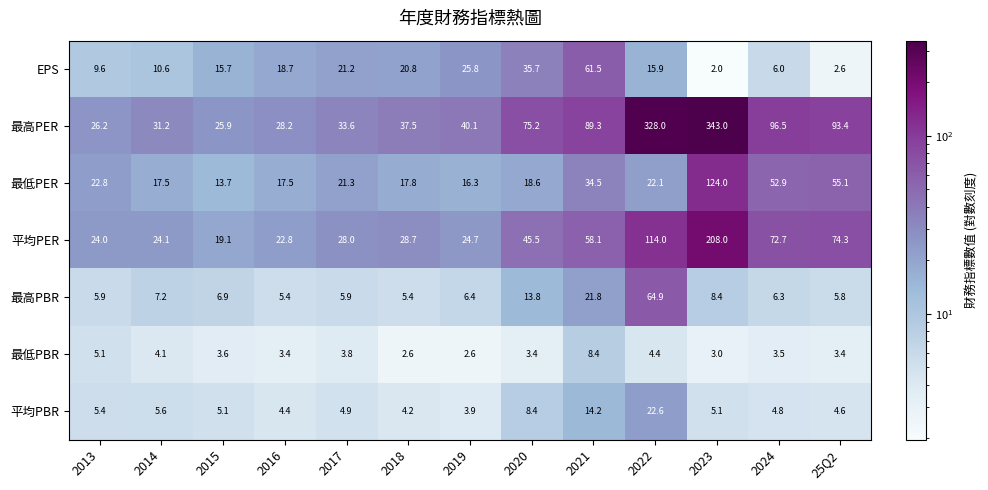

Which series changed the most between 2020 and 2022?

最高PER